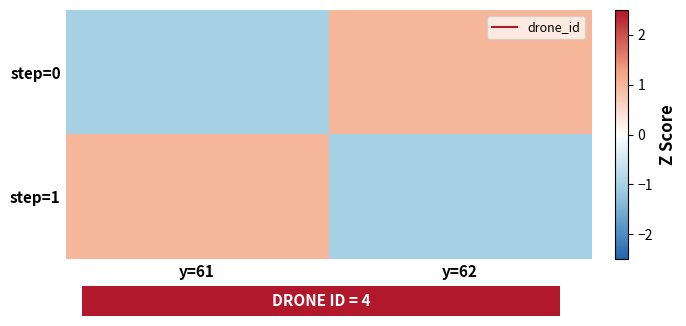

Reading left to right, what are all the values shown in this chart?

step=0: y=61=-1	y=62=1
step=1: y=61=1	y=62=-1